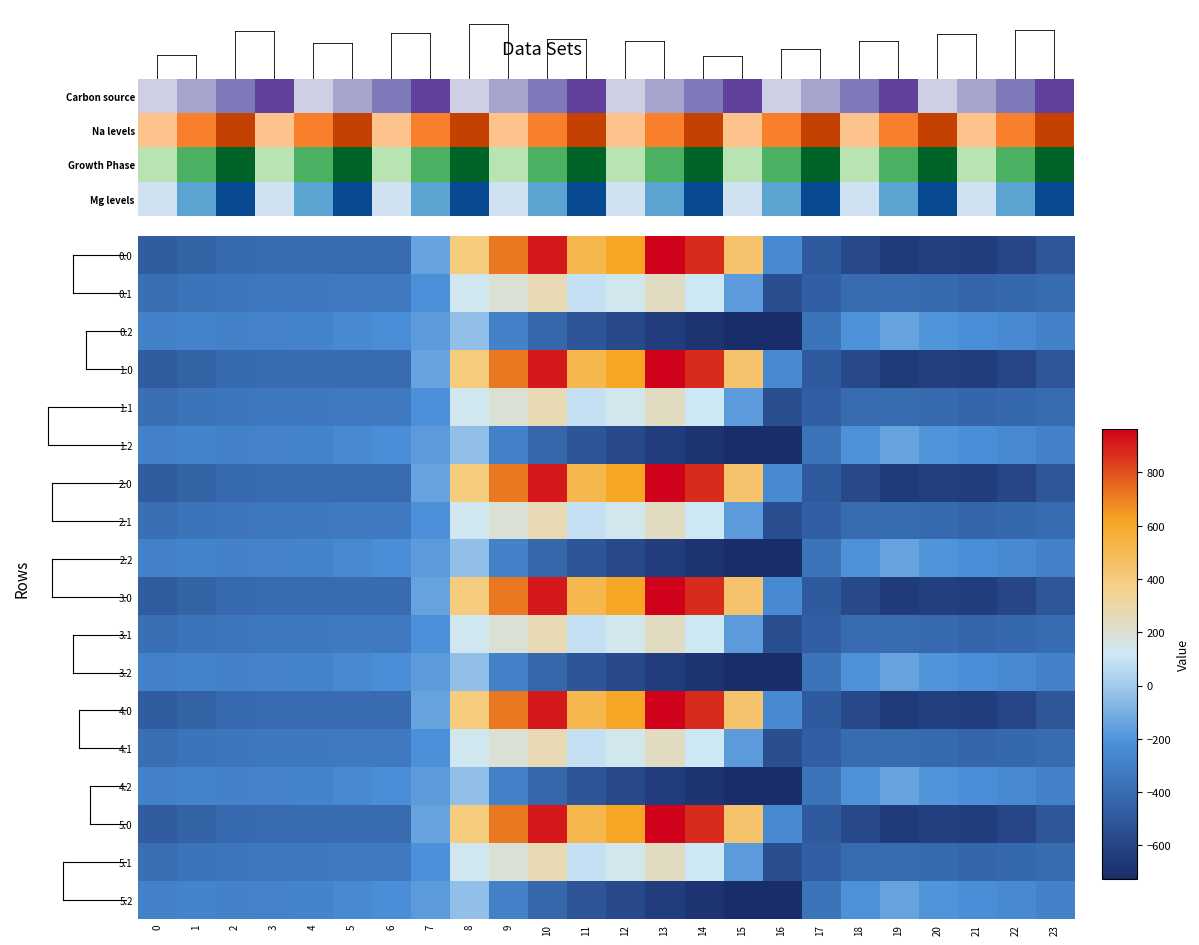

Reading left to right, transcribe all the data shown in this chart.

0.0: 0=-482.0	1=-449.5	2=-410.3	3=-404.4	4=-404.9	5=-403.8	6=-408.0	7=-150.1	8=395.3	9=716.9	10=916.2	11=516.0	12=619.4	13=962.7	14=870.3	15=443.0	16=-250.9	17=-494.8	18=-586.7	19=-649.2	20=-629.9	21=-638.4	22=-592.3	23=-511.3
0.1: 0=-384.6	1=-361.1	2=-347.9	3=-342.7	4=-339.6	5=-325.7	6=-332.2	7=-217.1	8=125.2	9=191.1	10=274.1	11=87.0	12=134.6	13=241.5	14=113.7	15=-173.1	16=-547.3	17=-466.6	18=-405.4	19=-400.2	20=-414.5	21=-432.4	22=-419.9	23=-399.4
0.2: 0=-287.1	1=-272.7	2=-285.5	3=-281.0	4=-274.4	5=-245.0	6=-228.8	7=-176.6	8=-35.3	9=-288.5	10=-423.5	11=-520.6	12=-571.2	13=-640.4	14=-687.4	15=-725.8	16=-726.6	17=-362.4	18=-210.0	19=-151.0	20=-199.2	21=-226.4	22=-247.4	23=-287.5
1.0: 0=-482.0	1=-449.5	2=-410.3	3=-404.4	4=-404.9	5=-403.8	6=-408.0	7=-150.1	8=395.3	9=716.9	10=916.2	11=516.0	12=619.4	13=962.7	14=870.3	15=443.0	16=-250.9	17=-494.8	18=-586.7	19=-649.2	20=-629.9	21=-638.4	22=-592.3	23=-511.3
1.1: 0=-384.6	1=-361.1	2=-347.9	3=-342.7	4=-339.6	5=-325.7	6=-332.2	7=-217.1	8=125.2	9=191.1	10=274.1	11=87.0	12=134.6	13=241.5	14=113.7	15=-173.1	16=-547.3	17=-466.6	18=-405.4	19=-400.2	20=-414.5	21=-432.4	22=-419.9	23=-399.4
1.2: 0=-287.1	1=-272.7	2=-285.5	3=-281.0	4=-274.4	5=-245.0	6=-228.8	7=-176.6	8=-35.3	9=-288.5	10=-423.5	11=-520.6	12=-571.2	13=-640.4	14=-687.4	15=-725.8	16=-726.6	17=-362.4	18=-210.0	19=-151.0	20=-199.2	21=-226.4	22=-247.4	23=-287.5
2.0: 0=-482.0	1=-449.5	2=-410.3	3=-404.4	4=-404.9	5=-403.8	6=-408.0	7=-150.1	8=395.3	9=716.9	10=916.2	11=516.0	12=619.4	13=962.7	14=870.3	15=443.0	16=-250.9	17=-494.8	18=-586.7	19=-649.2	20=-629.9	21=-638.4	22=-592.3	23=-511.3
2.1: 0=-384.6	1=-361.1	2=-347.9	3=-342.7	4=-339.6	5=-325.7	6=-332.2	7=-217.1	8=125.2	9=191.1	10=274.1	11=87.0	12=134.6	13=241.5	14=113.7	15=-173.1	16=-547.3	17=-466.6	18=-405.4	19=-400.2	20=-414.5	21=-432.4	22=-419.9	23=-399.4
2.2: 0=-287.1	1=-272.7	2=-285.5	3=-281.0	4=-274.4	5=-245.0	6=-228.8	7=-176.6	8=-35.3	9=-288.5	10=-423.5	11=-520.6	12=-571.2	13=-640.4	14=-687.4	15=-725.8	16=-726.6	17=-362.4	18=-210.0	19=-151.0	20=-199.2	21=-226.4	22=-247.4	23=-287.5
3.0: 0=-482.0	1=-449.5	2=-410.3	3=-404.4	4=-404.9	5=-403.8	6=-408.0	7=-150.1	8=395.3	9=716.9	10=916.2	11=516.0	12=619.4	13=962.7	14=870.3	15=443.0	16=-250.9	17=-494.8	18=-586.7	19=-649.2	20=-629.9	21=-638.4	22=-592.3	23=-511.3
3.1: 0=-384.6	1=-361.1	2=-347.9	3=-342.7	4=-339.6	5=-325.7	6=-332.2	7=-217.1	8=125.2	9=191.1	10=274.1	11=87.0	12=134.6	13=241.5	14=113.7	15=-173.1	16=-547.3	17=-466.6	18=-405.4	19=-400.2	20=-414.5	21=-432.4	22=-419.9	23=-399.4
3.2: 0=-287.1	1=-272.7	2=-285.5	3=-281.0	4=-274.4	5=-245.0	6=-228.8	7=-176.6	8=-35.3	9=-288.5	10=-423.5	11=-520.6	12=-571.2	13=-640.4	14=-687.4	15=-725.8	16=-726.6	17=-362.4	18=-210.0	19=-151.0	20=-199.2	21=-226.4	22=-247.4	23=-287.5
4.0: 0=-482.0	1=-449.5	2=-410.3	3=-404.4	4=-404.9	5=-403.8	6=-408.0	7=-150.1	8=395.3	9=716.9	10=916.2	11=516.0	12=619.4	13=962.7	14=870.3	15=443.0	16=-250.9	17=-494.8	18=-586.7	19=-649.2	20=-629.9	21=-638.4	22=-592.3	23=-511.3
4.1: 0=-384.6	1=-361.1	2=-347.9	3=-342.7	4=-339.6	5=-325.7	6=-332.2	7=-217.1	8=125.2	9=191.1	10=274.1	11=87.0	12=134.6	13=241.5	14=113.7	15=-173.1	16=-547.3	17=-466.6	18=-405.4	19=-400.2	20=-414.5	21=-432.4	22=-419.9	23=-399.4
4.2: 0=-287.1	1=-272.7	2=-285.5	3=-281.0	4=-274.4	5=-245.0	6=-228.8	7=-176.6	8=-35.3	9=-288.5	10=-423.5	11=-520.6	12=-571.2	13=-640.4	14=-687.4	15=-725.8	16=-726.6	17=-362.4	18=-210.0	19=-151.0	20=-199.2	21=-226.4	22=-247.4	23=-287.5
5.0: 0=-482.0	1=-449.5	2=-410.3	3=-404.4	4=-404.9	5=-403.8	6=-408.0	7=-150.1	8=395.3	9=716.9	10=916.2	11=516.0	12=619.4	13=962.7	14=870.3	15=443.0	16=-250.9	17=-494.8	18=-586.7	19=-649.2	20=-629.9	21=-638.4	22=-592.3	23=-511.3
5.1: 0=-384.6	1=-361.1	2=-347.9	3=-342.7	4=-339.6	5=-325.7	6=-332.2	7=-217.1	8=125.2	9=191.1	10=274.1	11=87.0	12=134.6	13=241.5	14=113.7	15=-173.1	16=-547.3	17=-466.6	18=-405.4	19=-400.2	20=-414.5	21=-432.4	22=-419.9	23=-399.4
5.2: 0=-287.1	1=-272.7	2=-285.5	3=-281.0	4=-274.4	5=-245.0	6=-228.8	7=-176.6	8=-35.3	9=-288.5	10=-423.5	11=-520.6	12=-571.2	13=-640.4	14=-687.4	15=-725.8	16=-726.6	17=-362.4	18=-210.0	19=-151.0	20=-199.2	21=-226.4	22=-247.4	23=-287.5